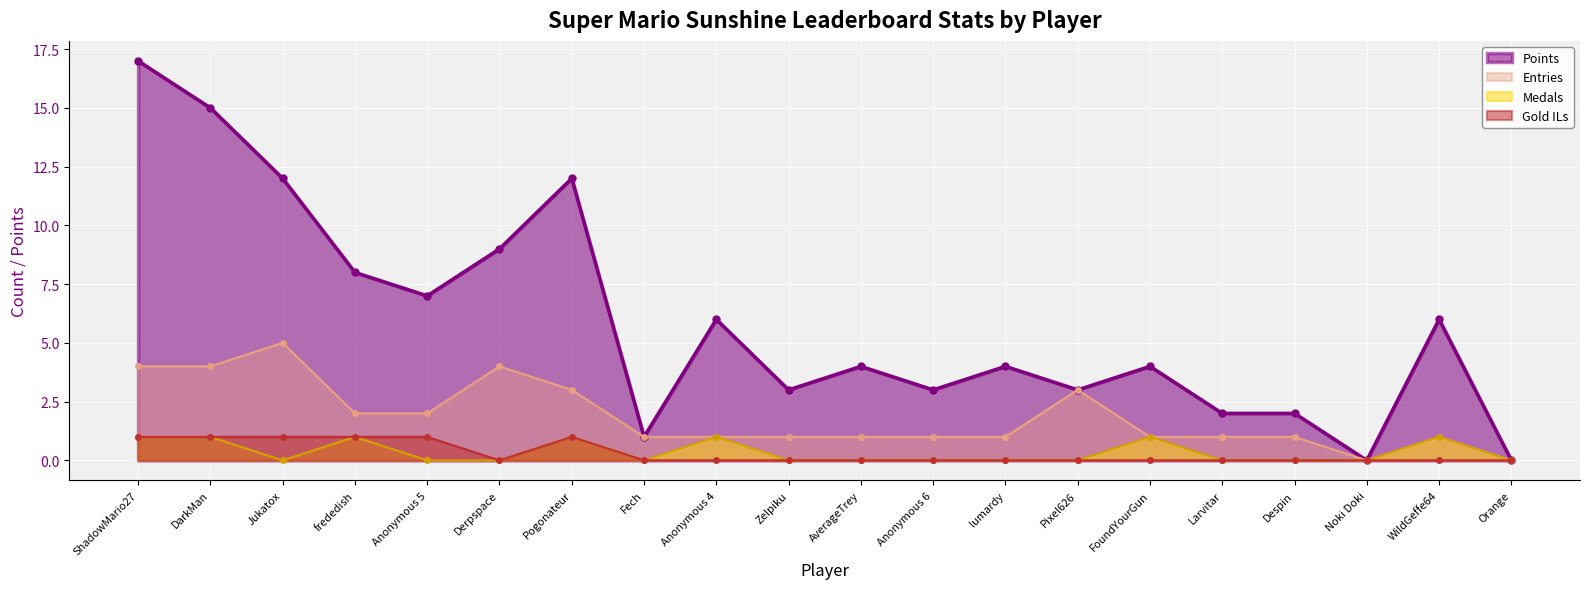

What position from the left is lumardy?

13